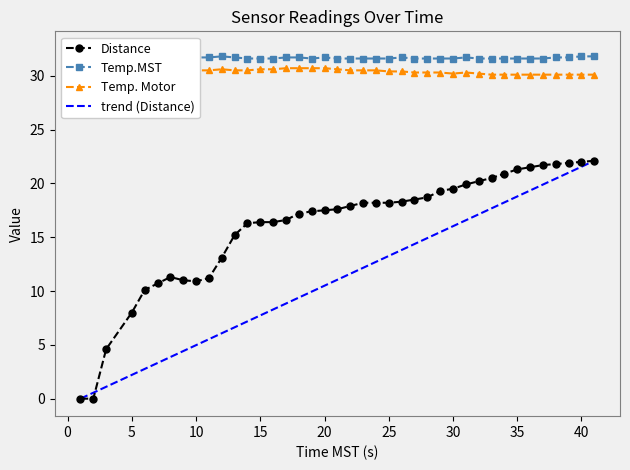

The value of trend (Distance) at 10 is 5.0. True or false?

True